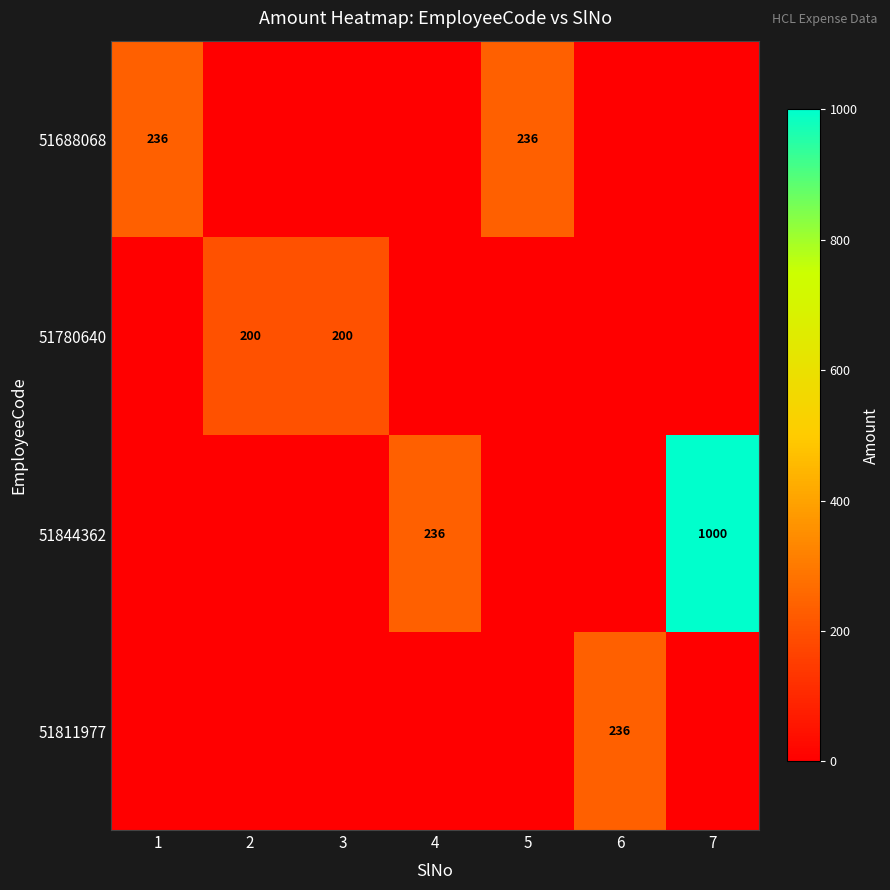

True or false: 51688068 has a value of 236 at 1.

True